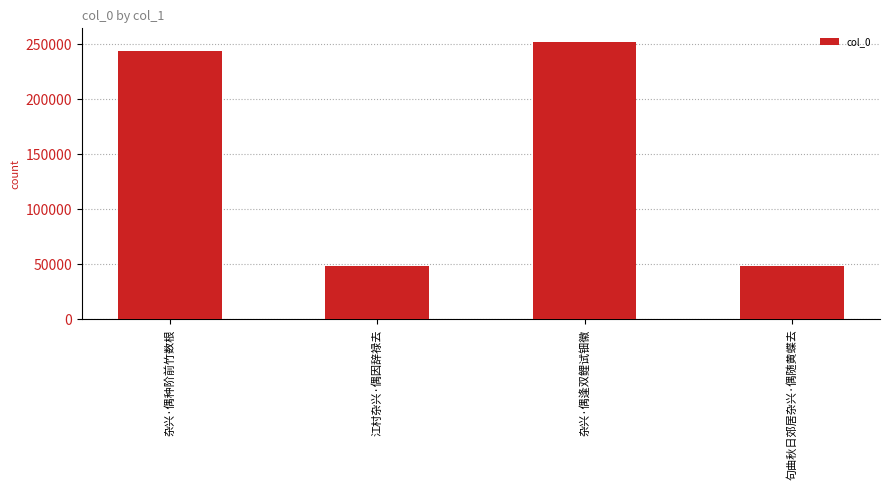

What is the sum of the values at 杂兴·偶逢双鲤试钿徽 and 江村杂兴·偶因辞禄去?

300767